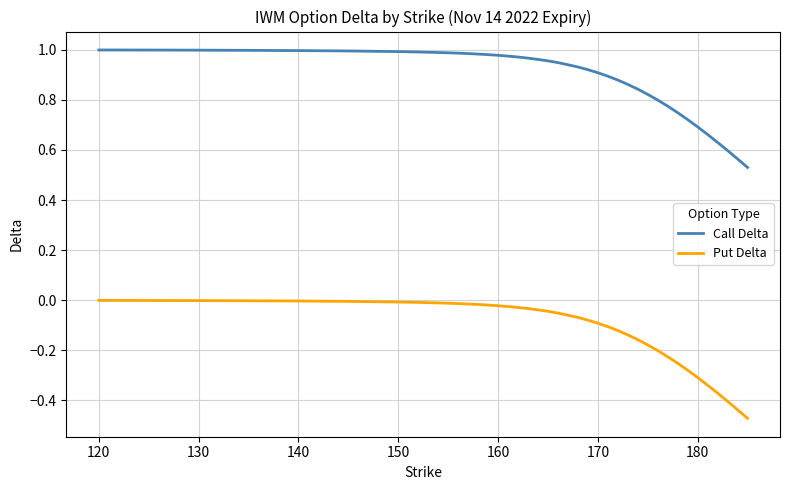

How many lines are shown in the chart?

2